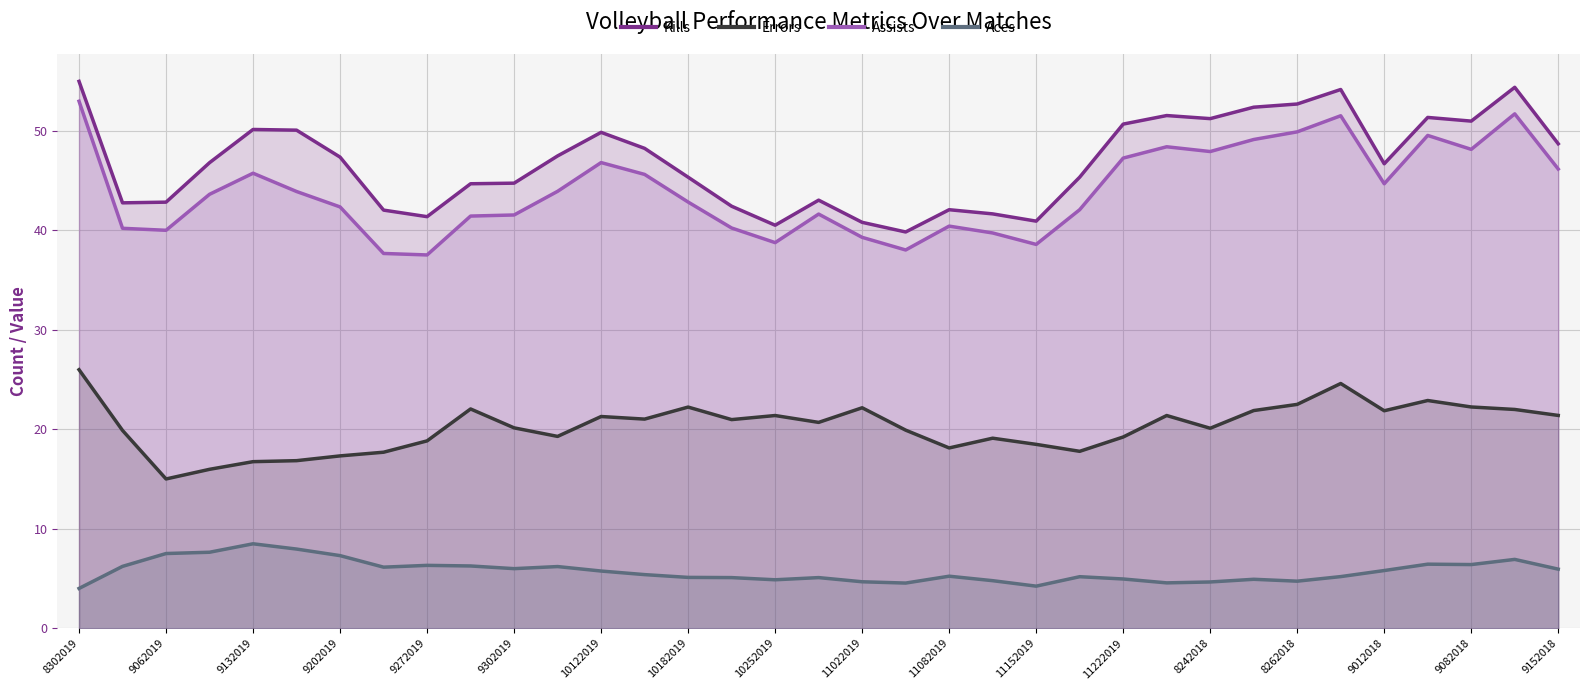

True or false: Aces has a value of 8.5 at 9132019.

True